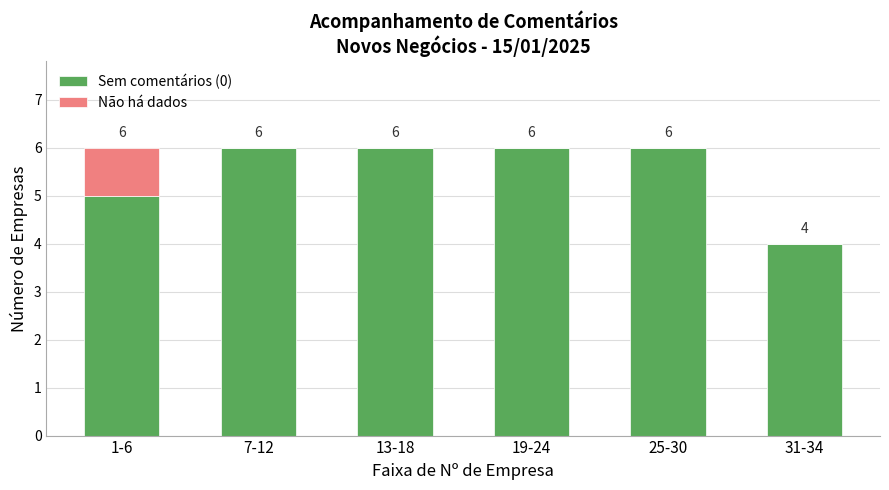

True or false: Sem comentários (0) has a value of 6 at 25-30.

True